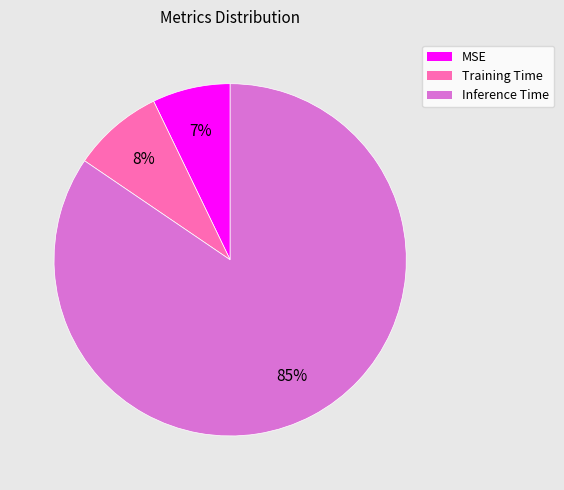

How many segments does this pie chart have?

3